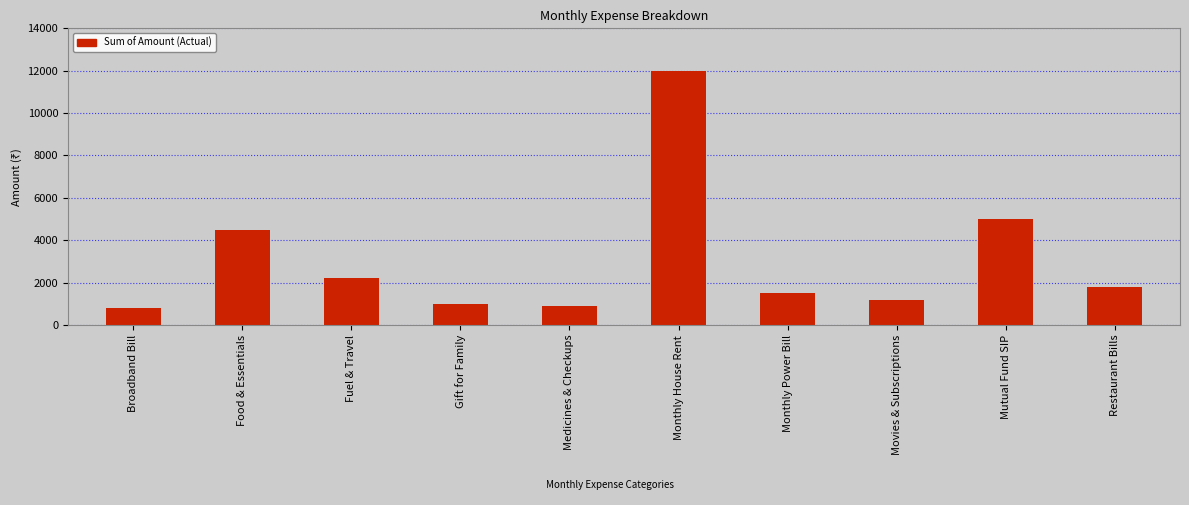

The chart shows a value of 1346 at Broadband Bill. True or false?

False